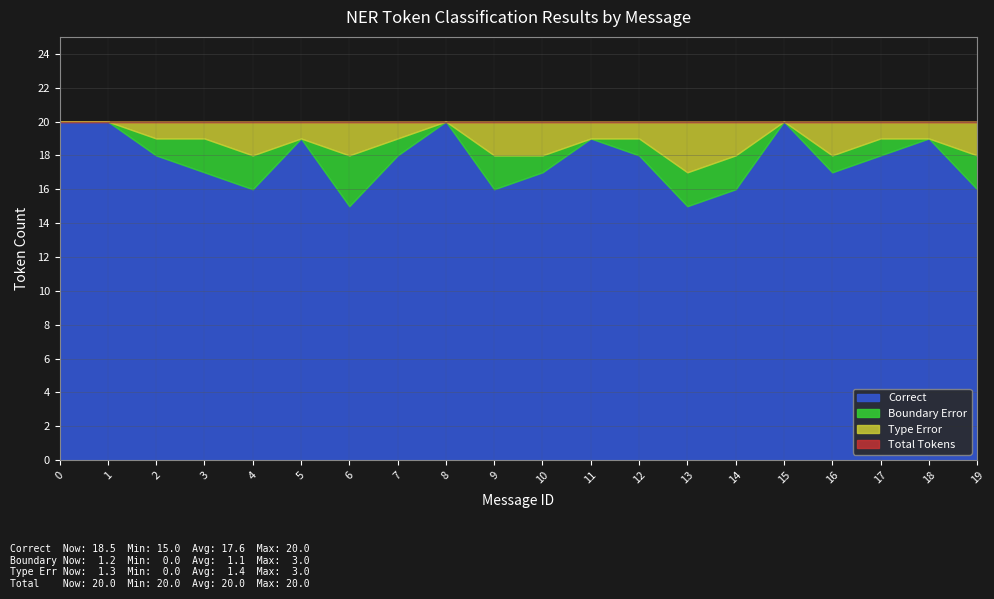

True or false: Boundary Error and False Positive cross at least once.

False